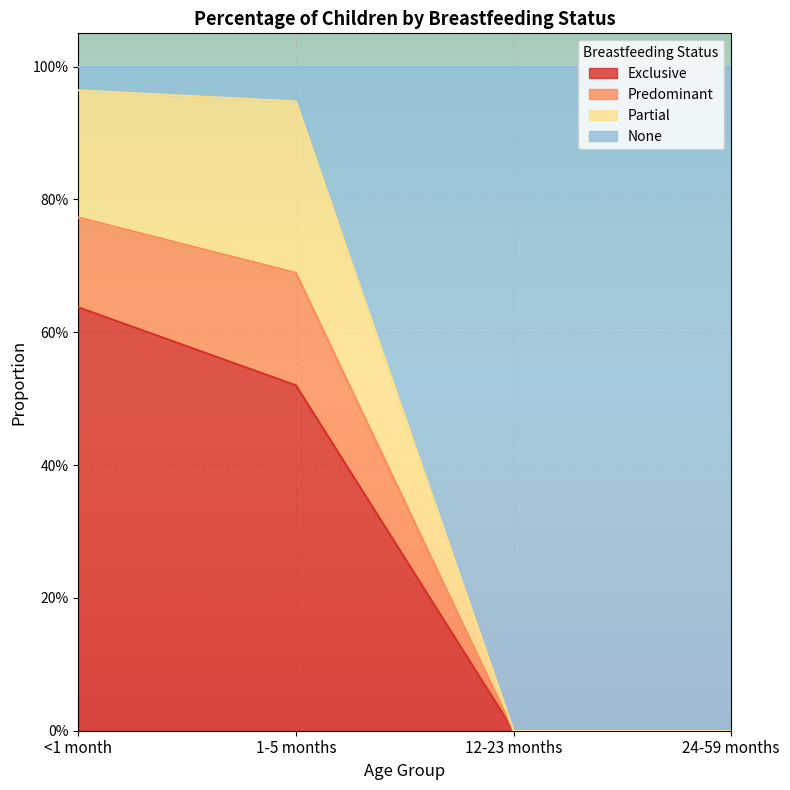

Does the chart display data point markers on the line(s)?

No